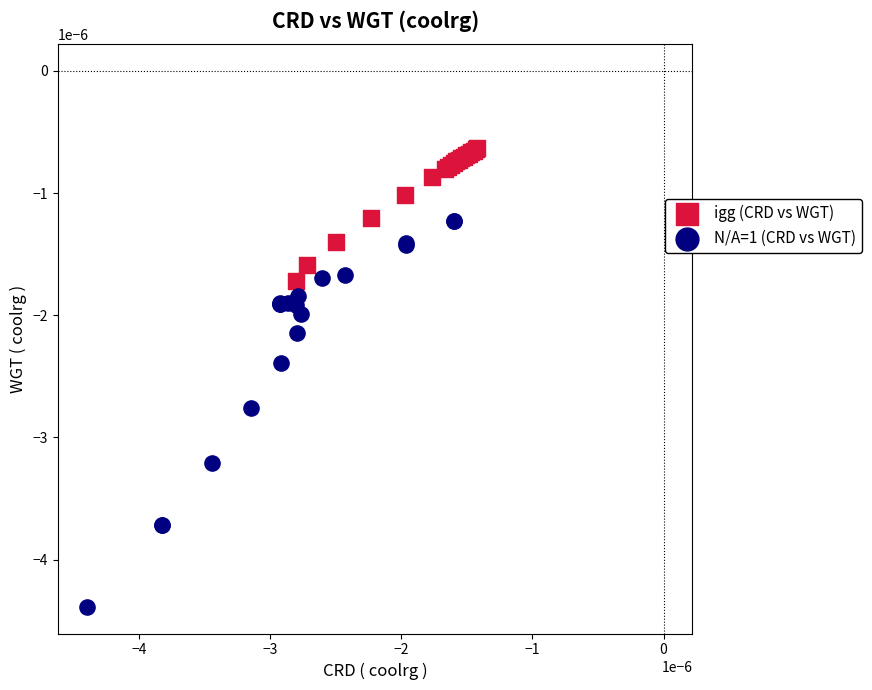

What are all the series names shown in the legend?

igg (CRD vs WGT), N/A=1 (CRD vs WGT)